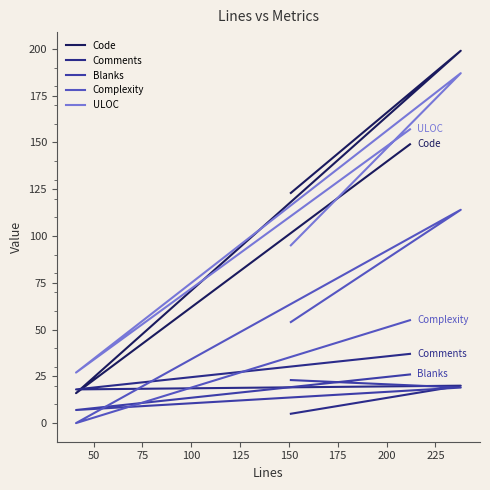

Reading left to right, what are all the values shown in this chart?

Code: 123	199	16	149
Comments: 5	20	18	37
Blanks: 23	19	7	26
Complexity: 54	114	0	55
ULOC: 95	187	27	157